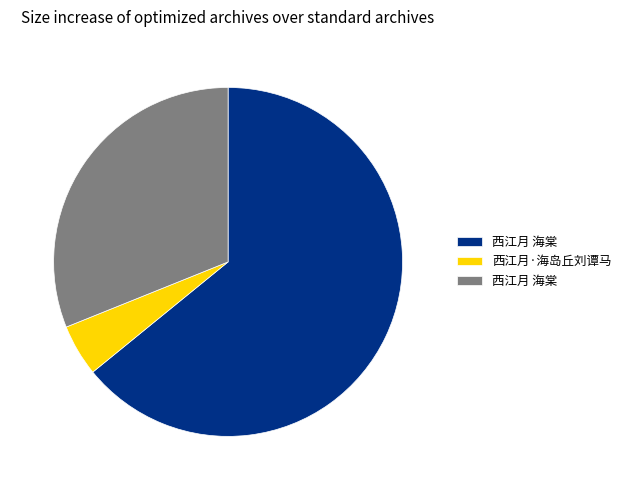

Does any single category account for the majority?

Yes